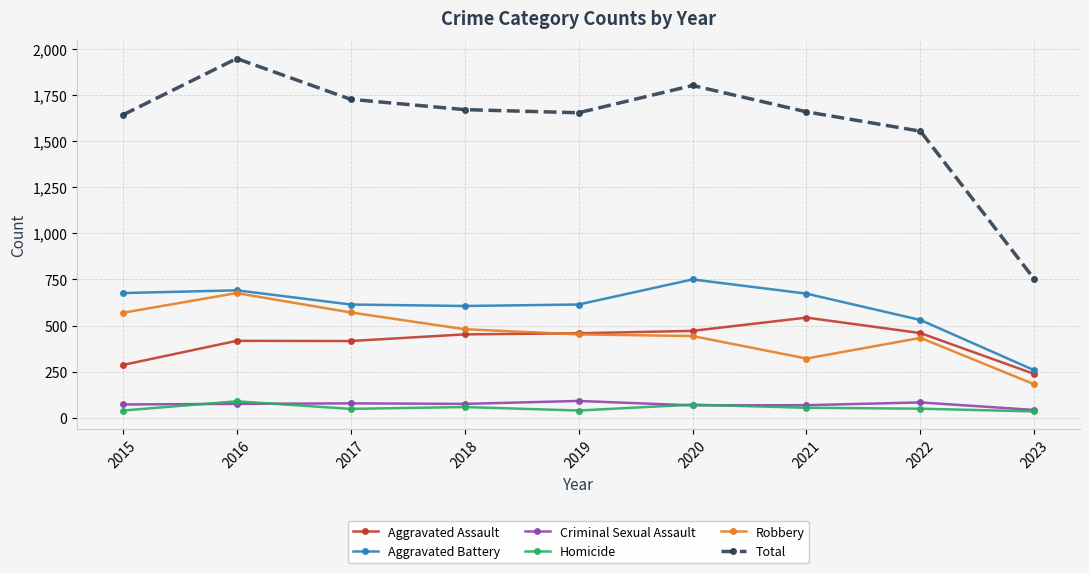

What is the smallest value displayed?

34